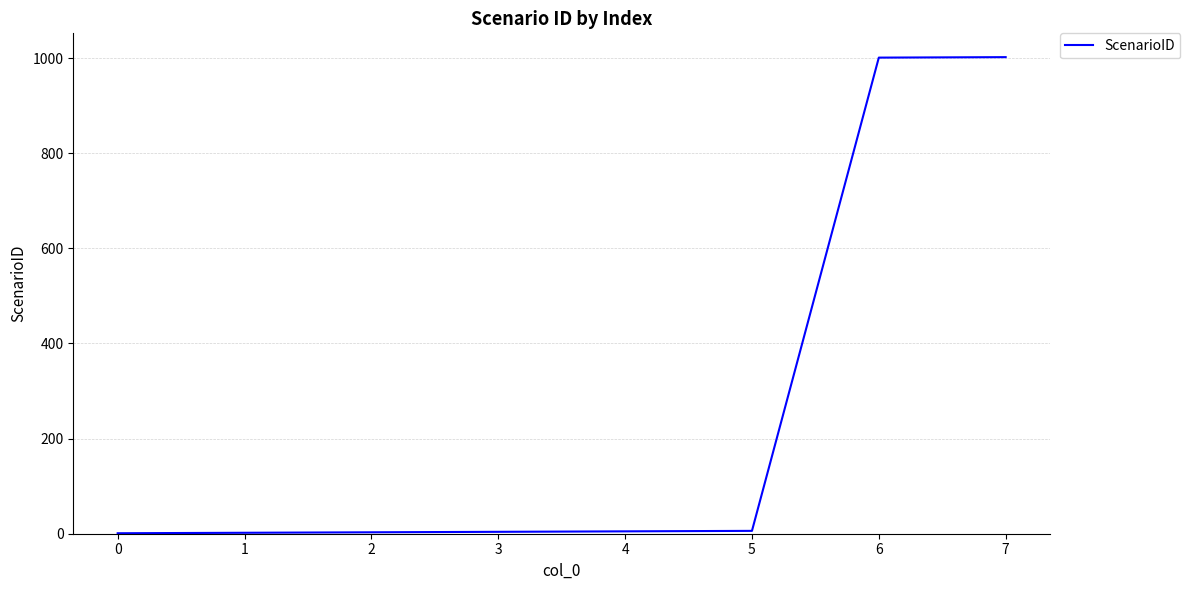

What is the maximum value shown in the chart?

1002